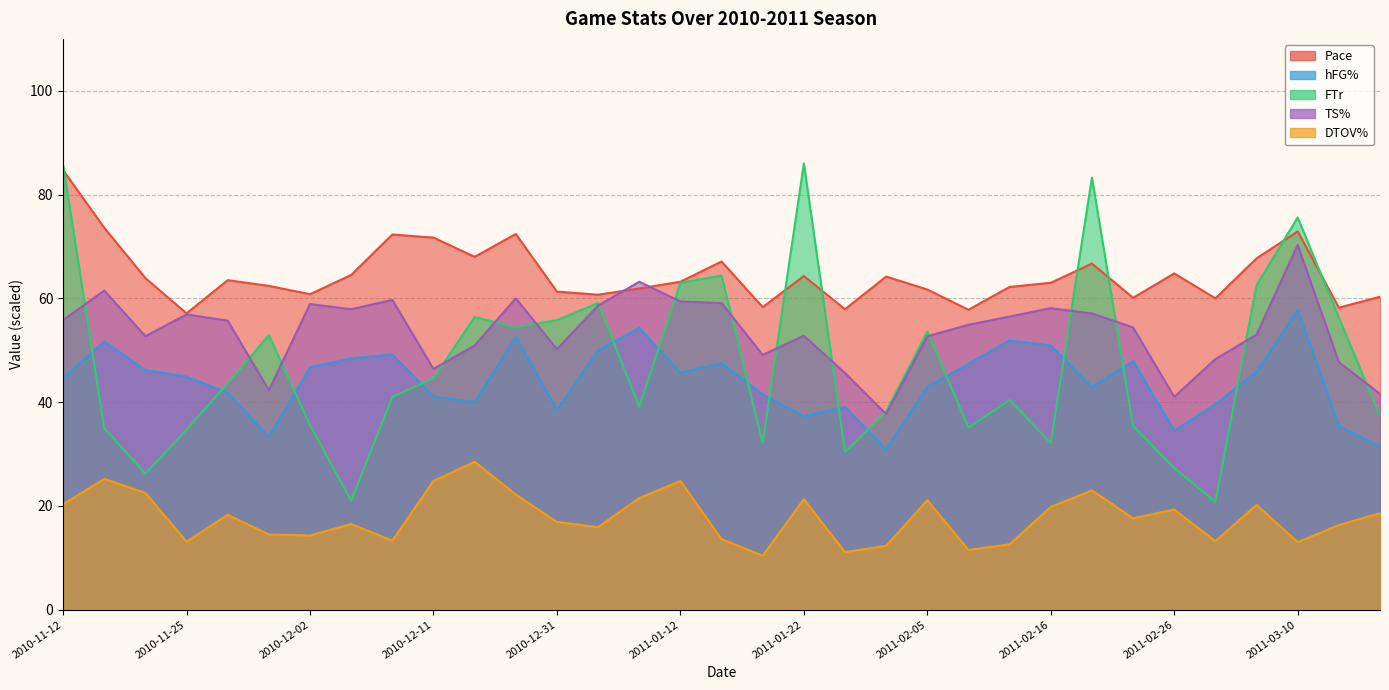

Read the FTr value at 2011-01-03.

59.1